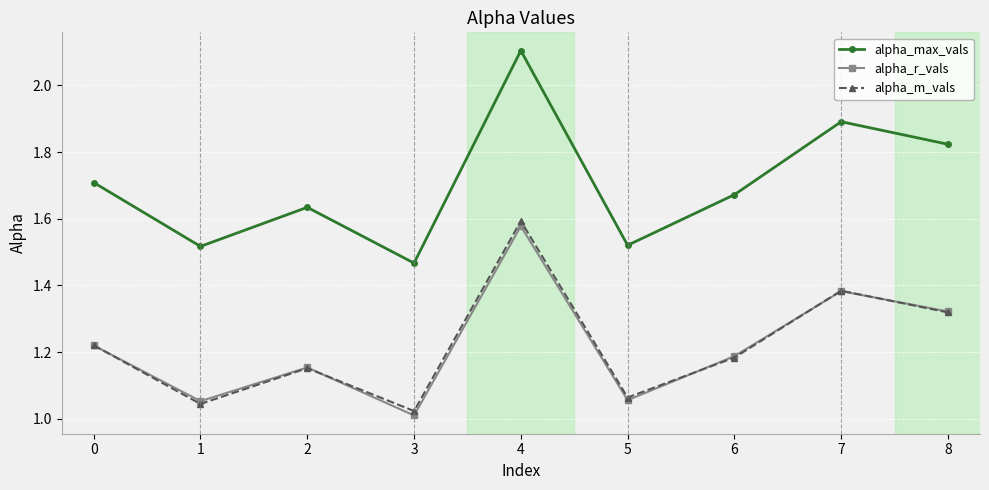

What is the difference between the maximum and second lowest values in the alpha_max_vals series?

0.6